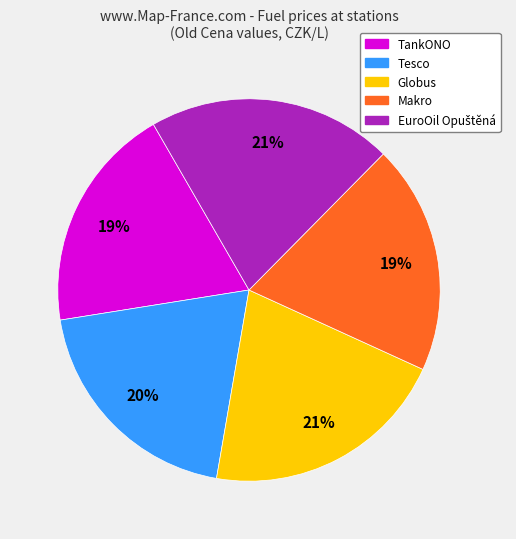

To the nearest percent, what is the difference between the largest and smallest slice percentages?

2%